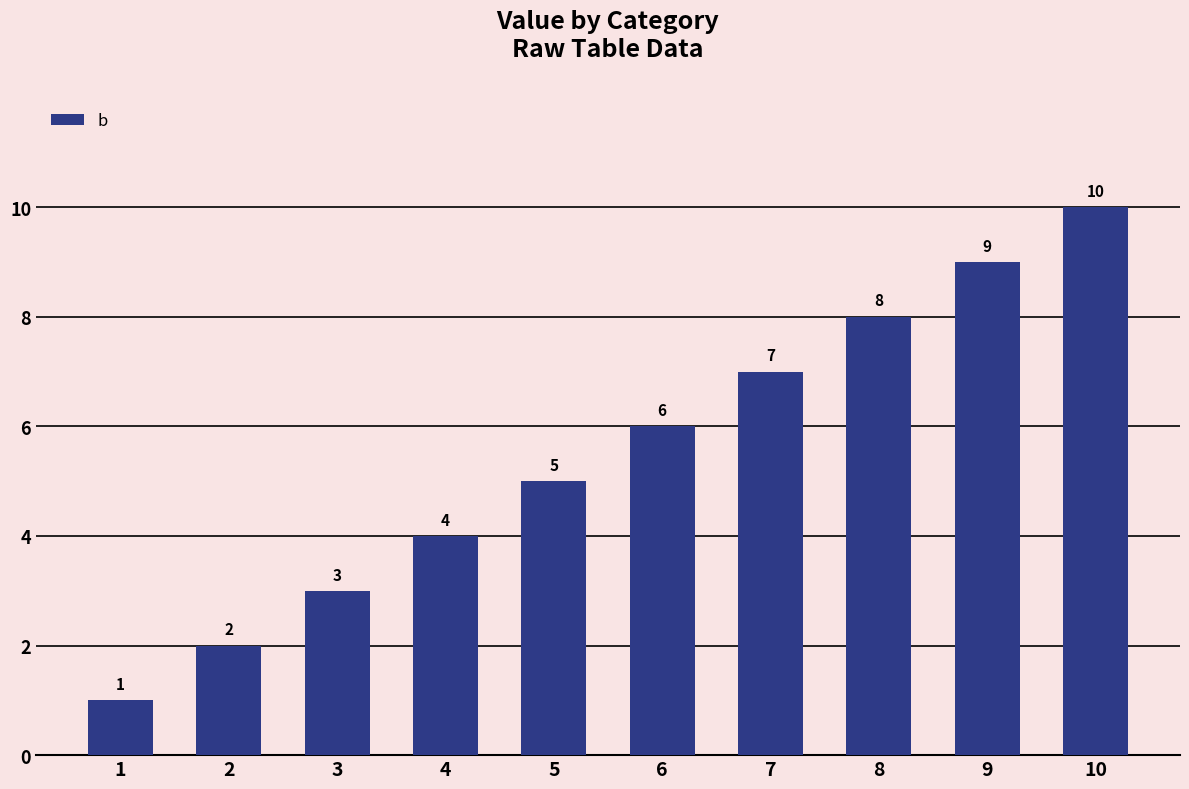

Reading left to right, what are all the values shown in this chart?

1	2	3	4	5	6	7	8	9	10